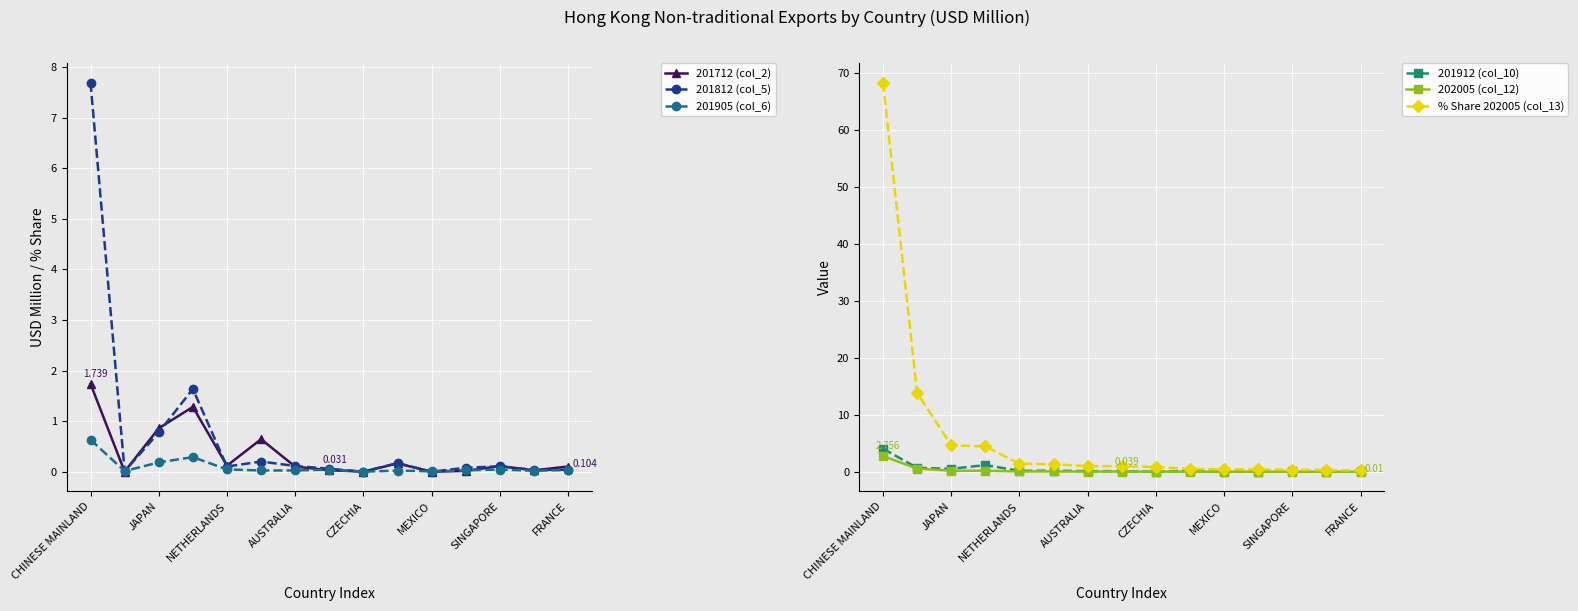

True or false: 201712 (col_2) has more than 2 interior local peaks.

True